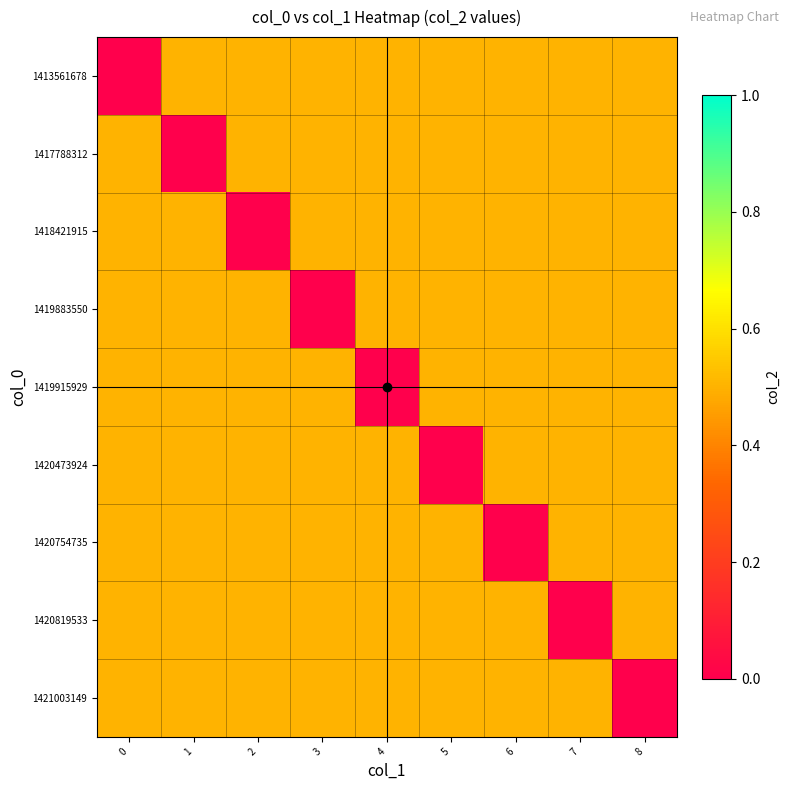

List the series in order of their peak value, highest first.

1413561678, 1417788312, 1418421915, 1419883550, 1419915929, 1420473924, 1420754735, 1420819533, 1421003149